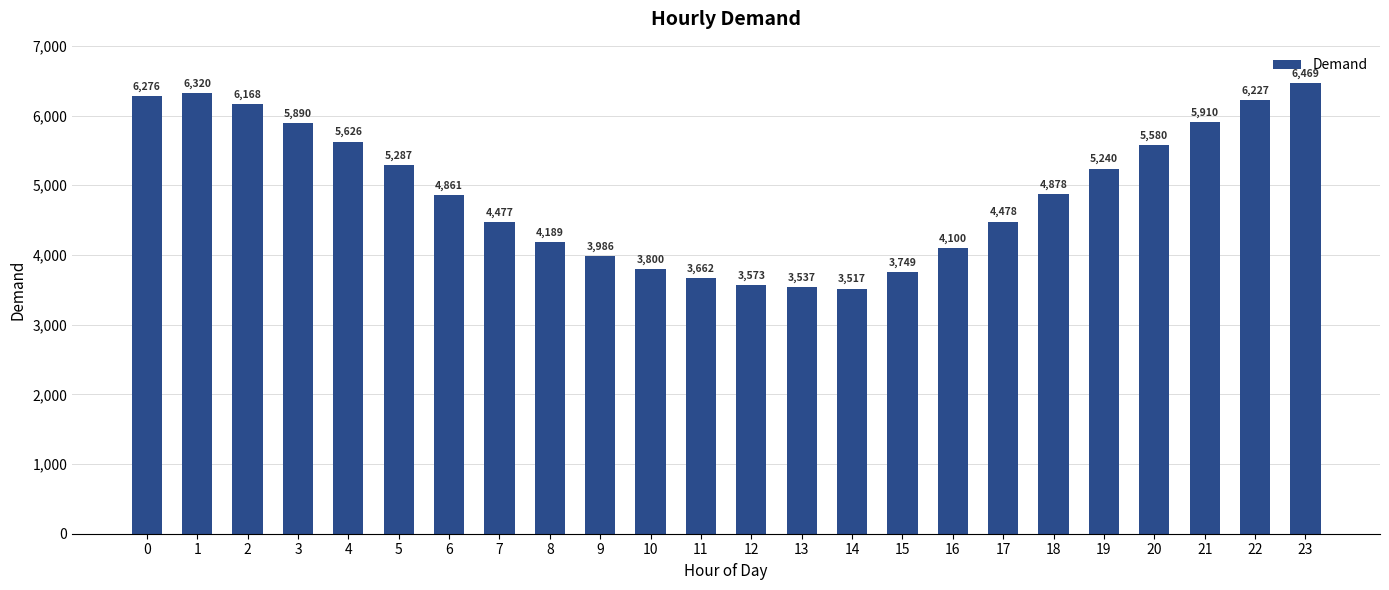

Rank the categories by value from lowest to highest.

14, 13, 12, 11, 15, 10, 9, 16, 8, 7, 17, 6, 18, 19, 5, 20, 4, 3, 21, 2, 22, 0, 1, 23